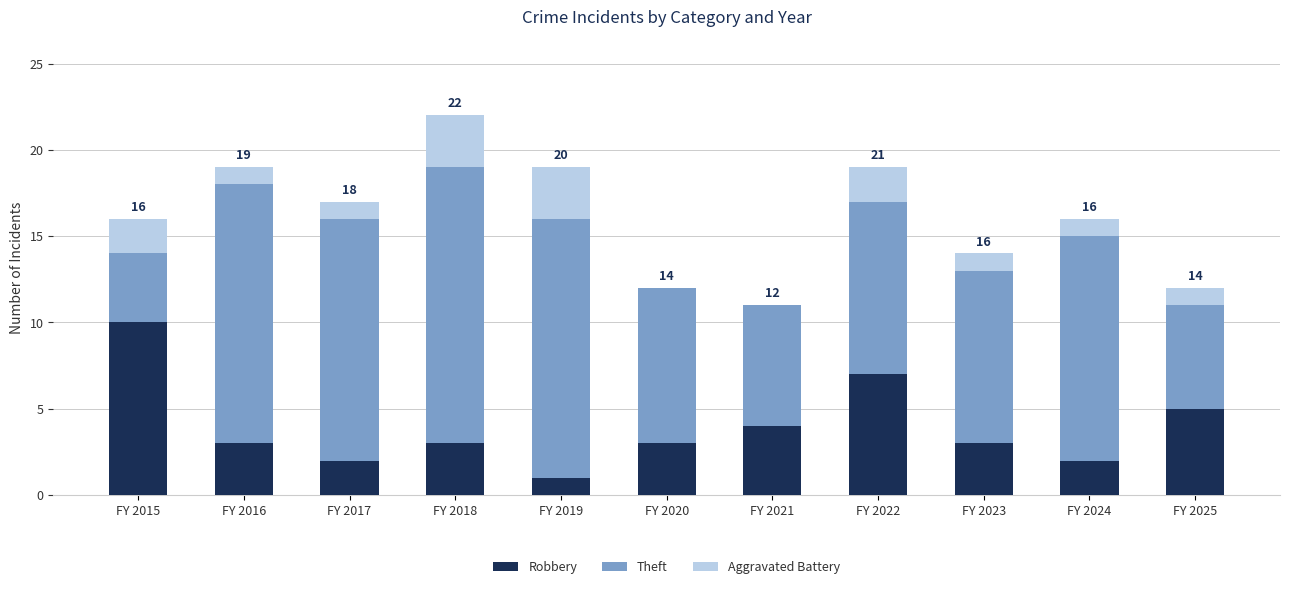

What is the sum of all Robbery values?

43